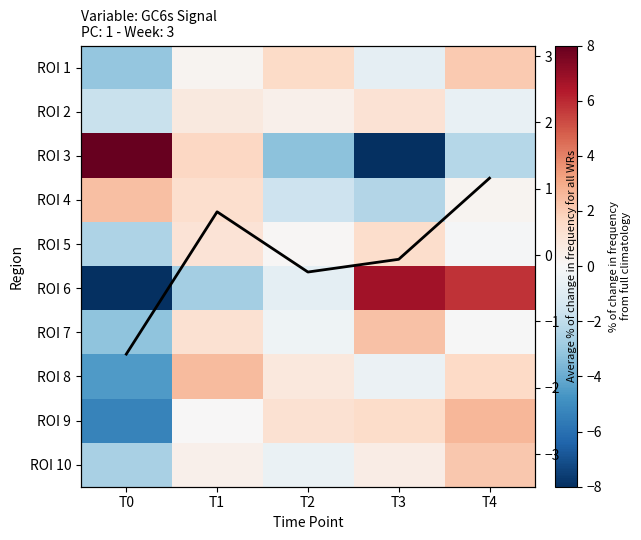

What is the total value across all series at T4?

12.8